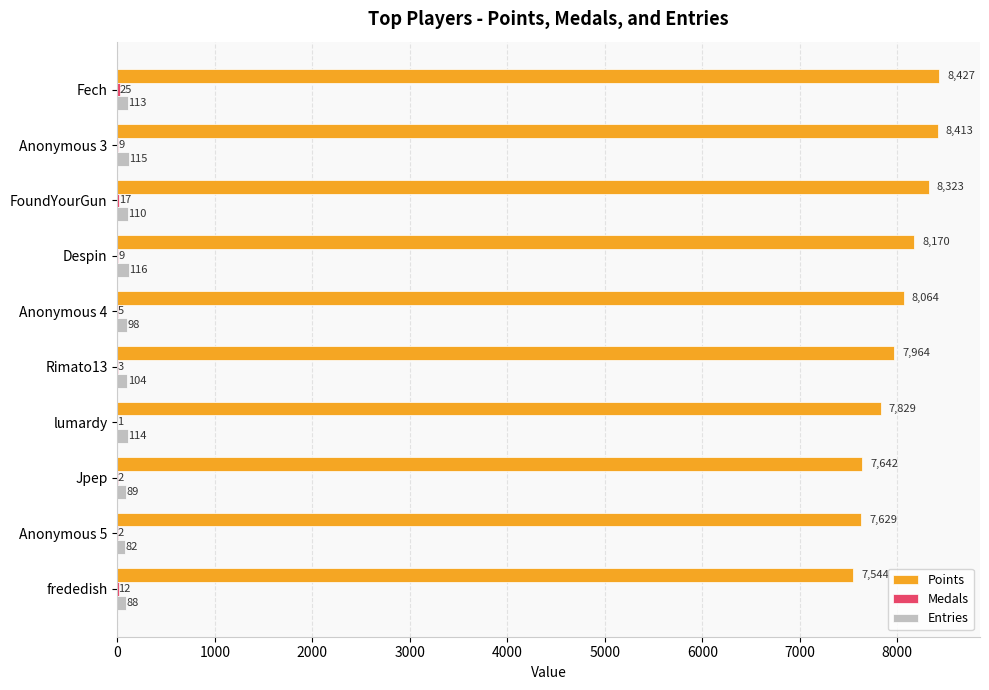

What is the sum of the Points values at Fech and Anonymous 5?

16056